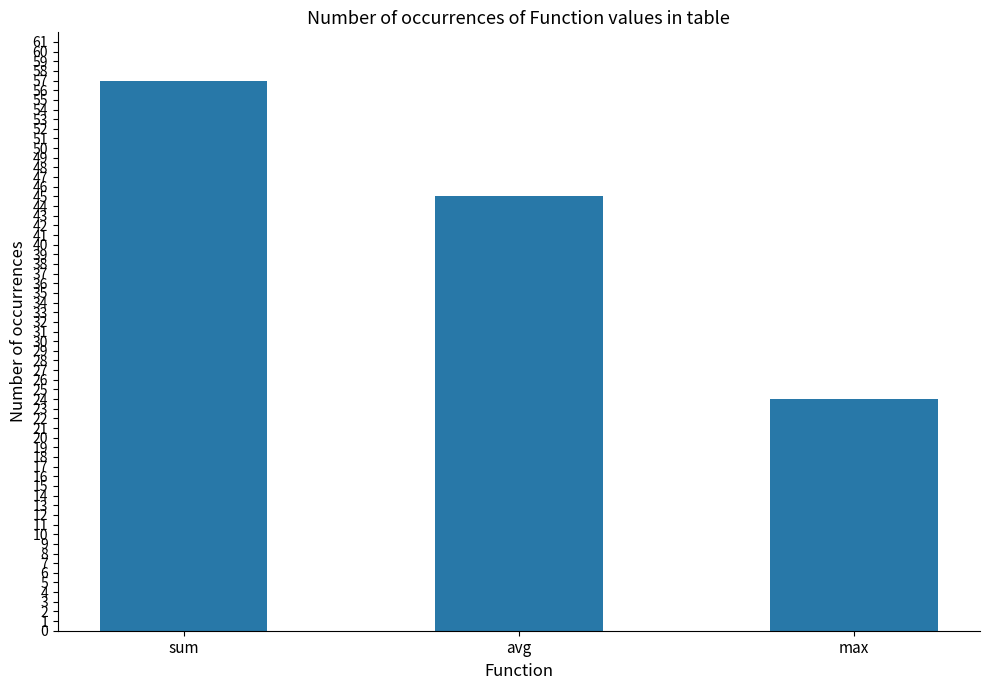

How many data points are less than 45?

1